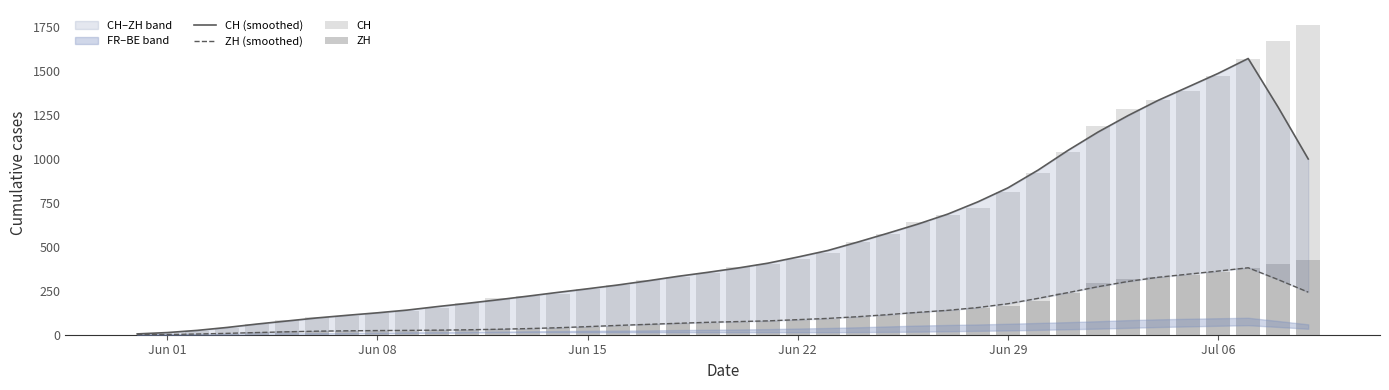

At how many categories does at least one series exceed 1435?

4